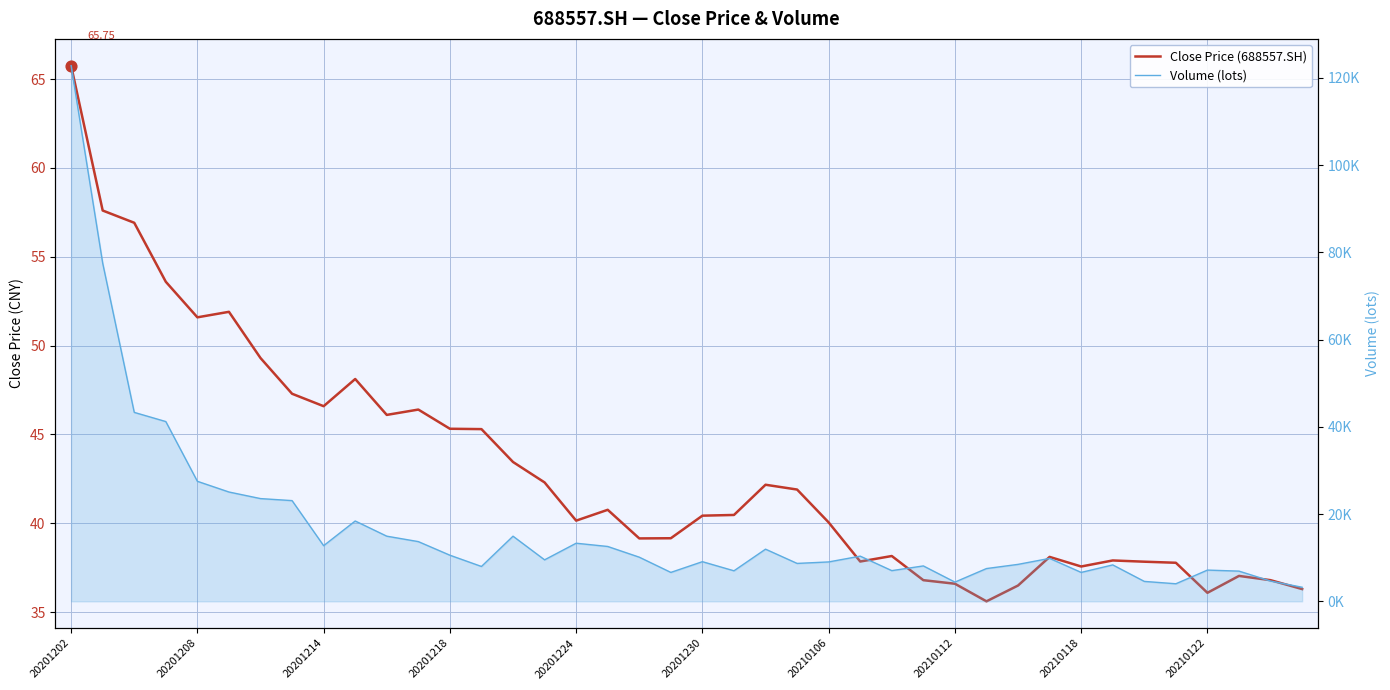

At how many categories does at least one series exceed 67233?

2